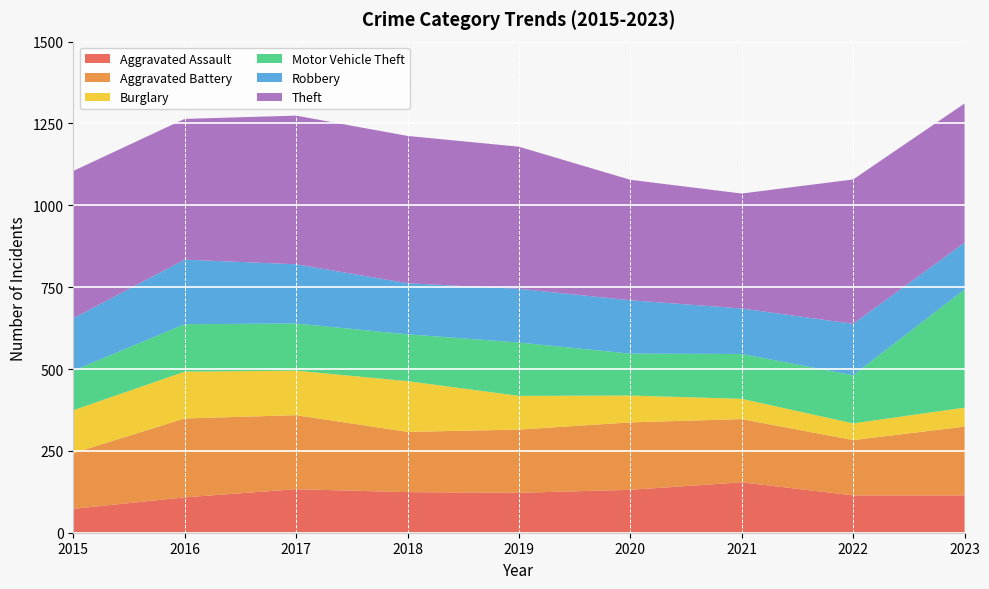

Reading left to right, extract all data points from this chart.

Aggravated Assault: 2015=73	2016=108	2017=133	2018=124	2019=122	2020=131	2021=154	2022=114	2023=114
Aggravated Battery: 2015=170	2016=241	2017=226	2018=184	2019=193	2020=206	2021=193	2022=169	2023=210
Burglary: 2015=131	2016=143	2017=136	2018=155	2019=103	2020=82	2021=62	2022=51	2023=58
Motor Vehicle Theft: 2015=121	2016=145	2017=144	2018=143	2019=163	2020=128	2021=137	2022=147	2023=361
Robbery: 2015=160	2016=197	2017=181	2018=156	2019=164	2020=163	2021=139	2022=157	2023=143
Theft: 2015=450	2016=430	2017=454	2018=450	2019=434	2020=368	2021=351	2022=441	2023=425